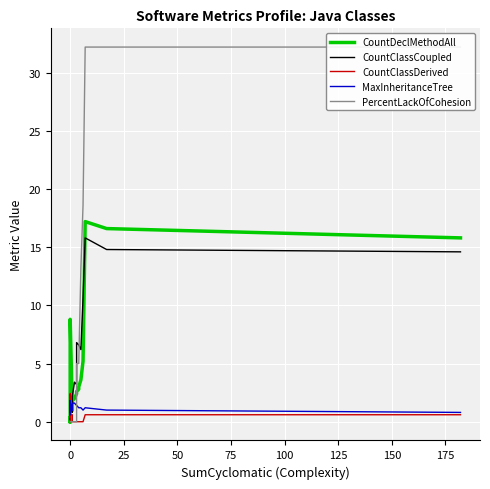

Which series has the widest spread of values?

PercentLackOfCohesion